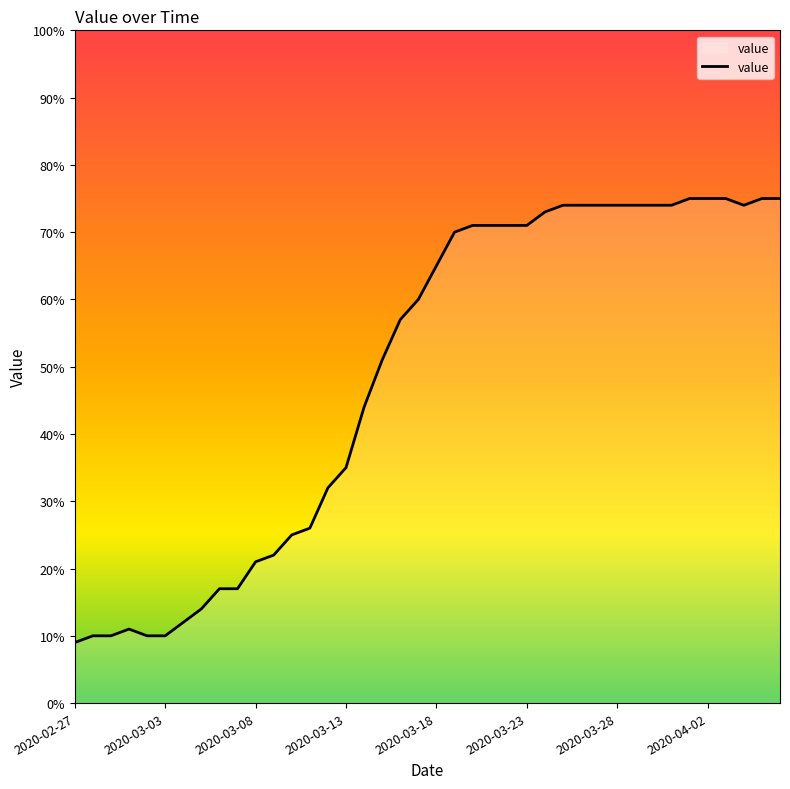

Does the chart display data point markers on the line(s)?

No